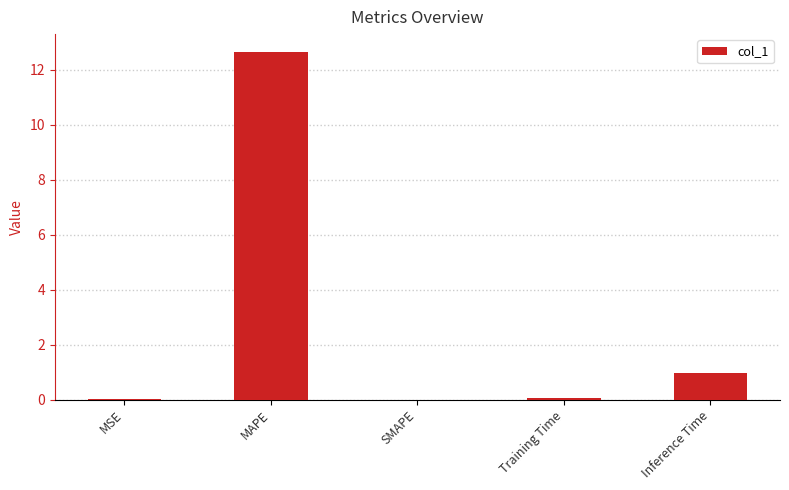

Does the chart contain stacked bars?

No